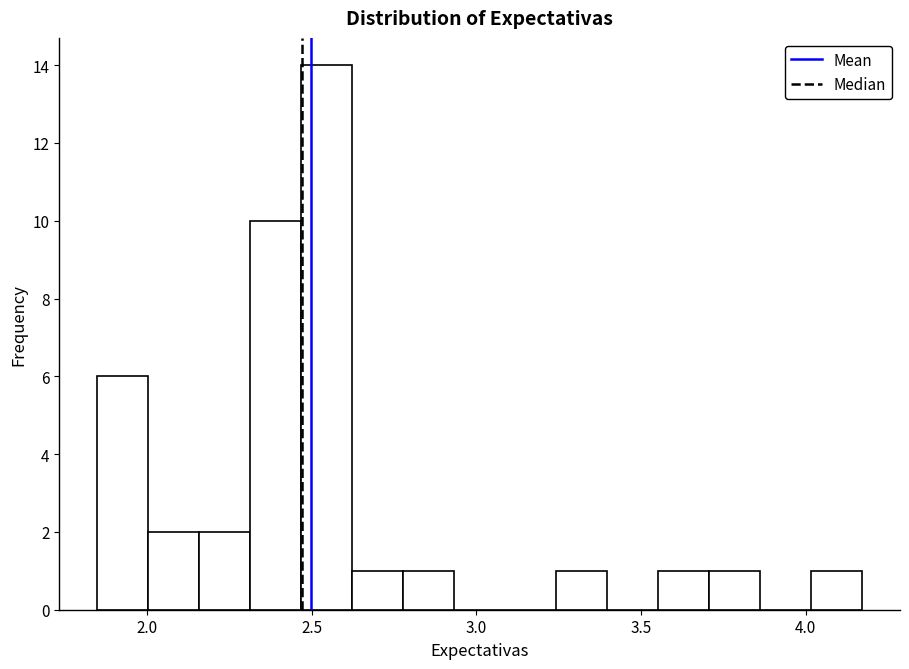

Around what value on the x-axis is the tallest bar? Give the approximate position of its centre, as read against the axis.

2.55